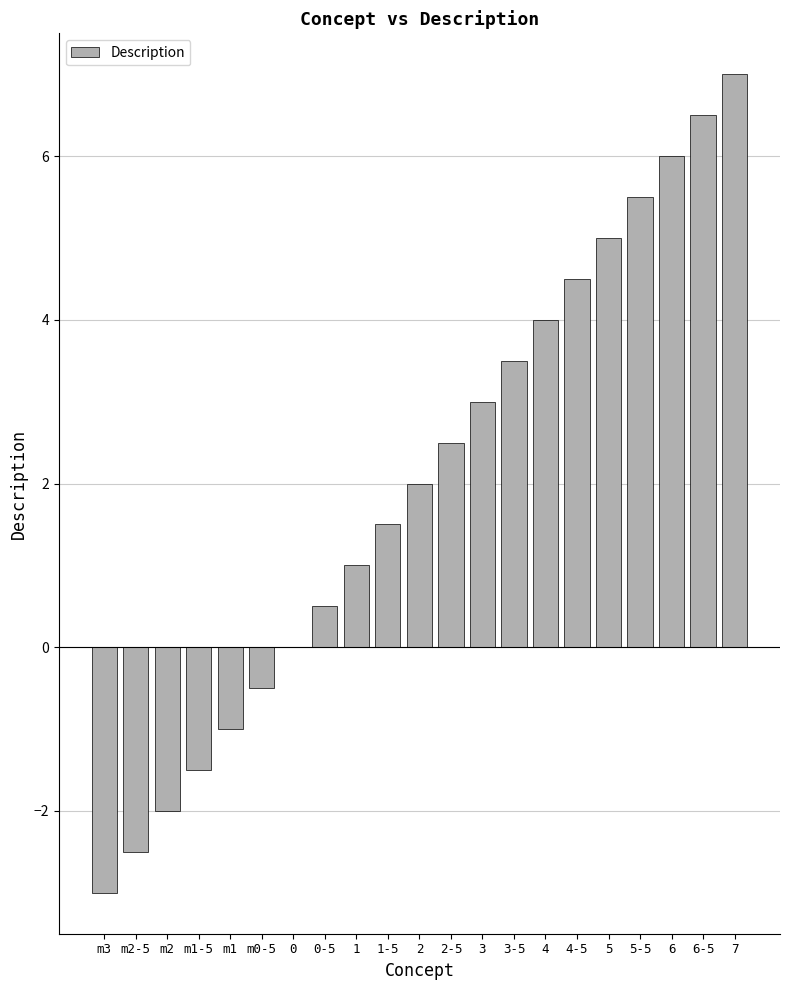

What is the change in value from m2 to m1?

+1.0